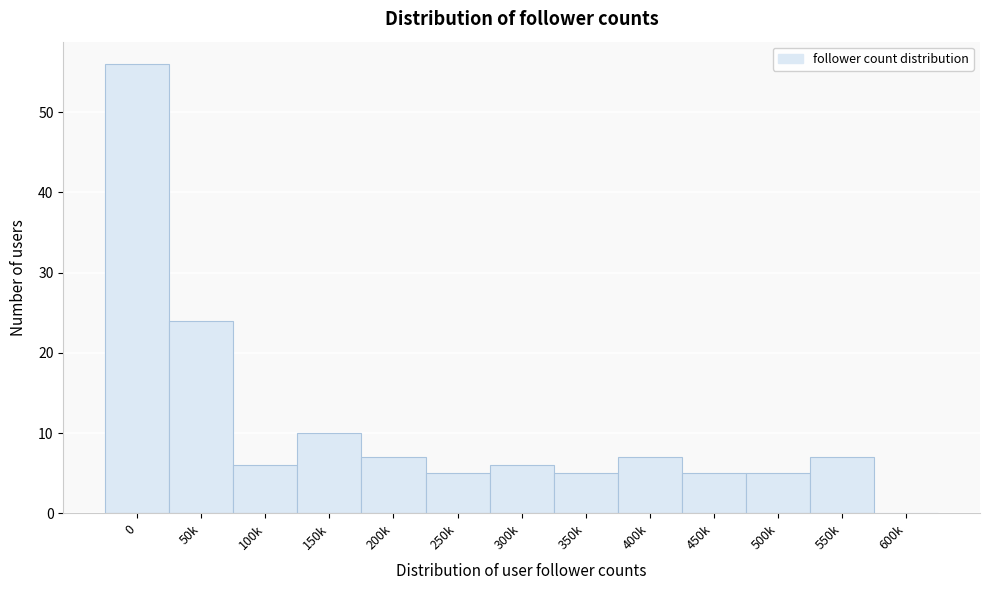

Reading left to right, list all the values displayed in this chart.

0=56	50k=24	100k=6	150k=10	200k=7	250k=5	300k=6	350k=5	400k=7	450k=5	500k=5	550k=7	600k=0